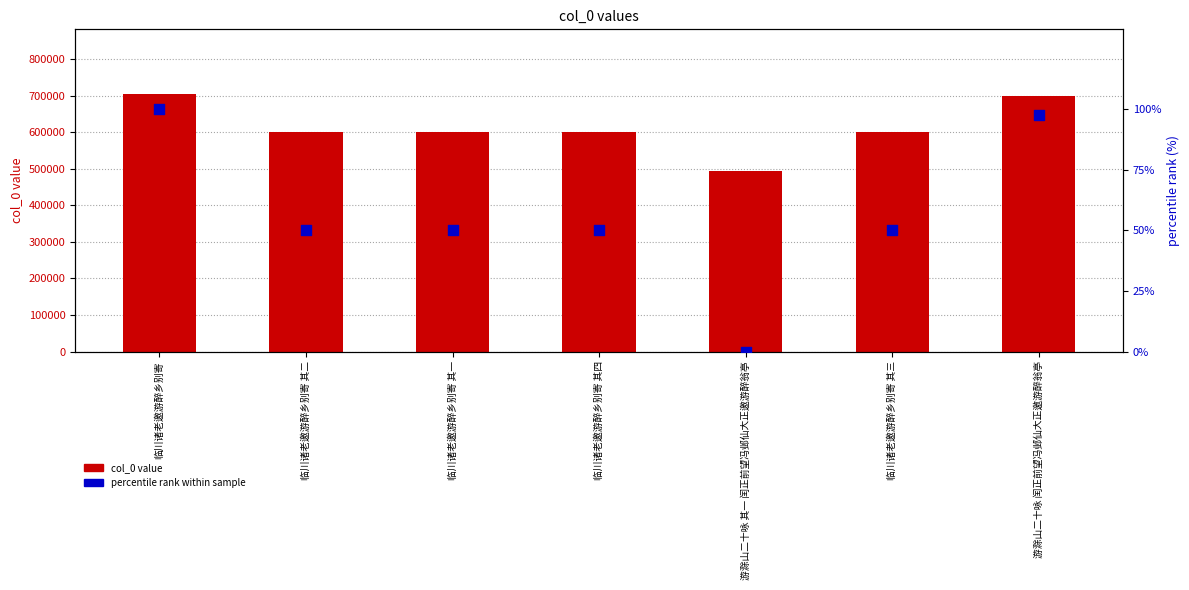

Which series has the largest Y range (max minus min)?

col_0 value